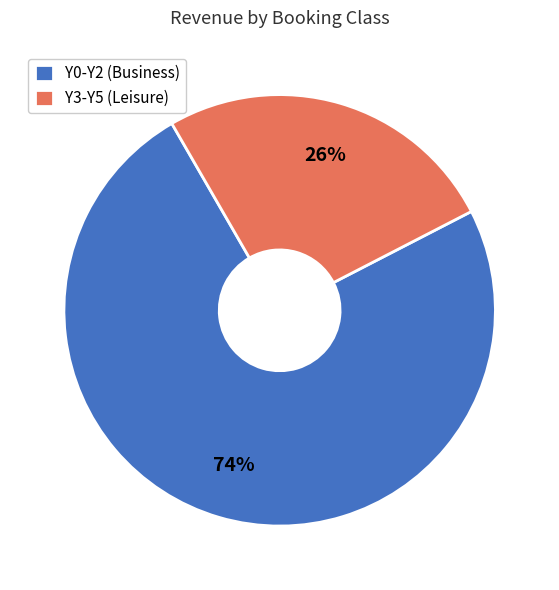

Which has a higher value, Y0-Y2 (Business) or Y3-Y5 (Leisure)?

Y0-Y2 (Business)